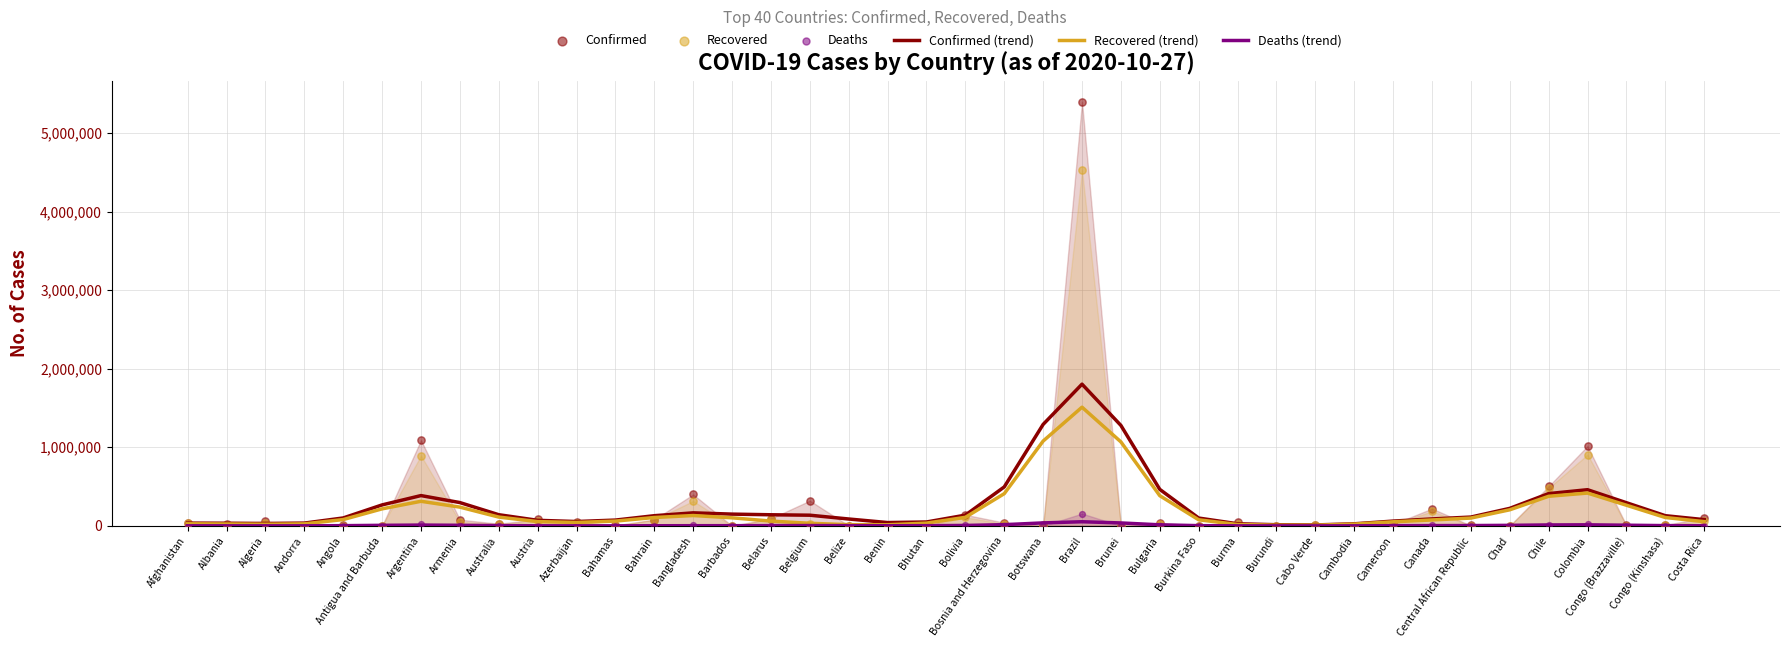

What are all the series names shown in the legend?

Confirmed (trend), Recovered (trend), Deaths (trend), Confirmed, Recovered, Deaths